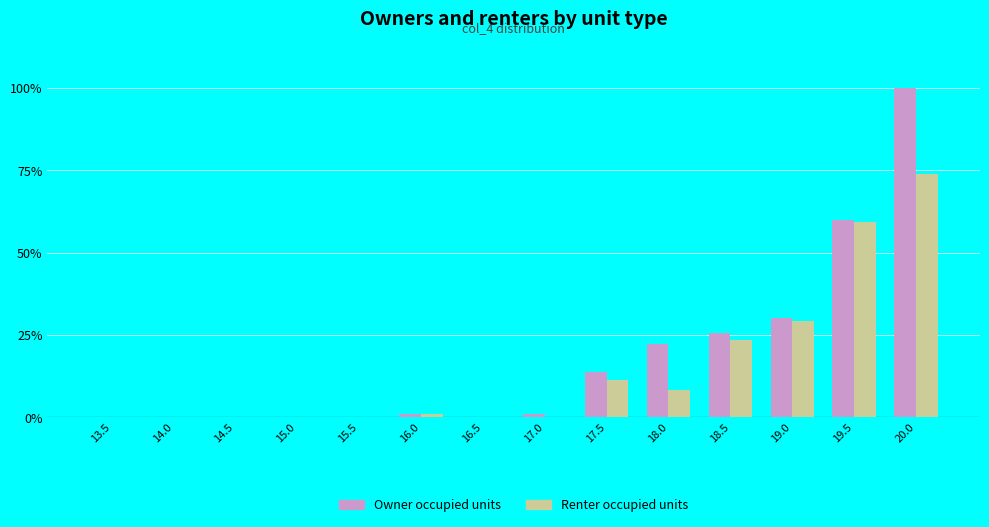

Does the chart contain stacked bars?

No